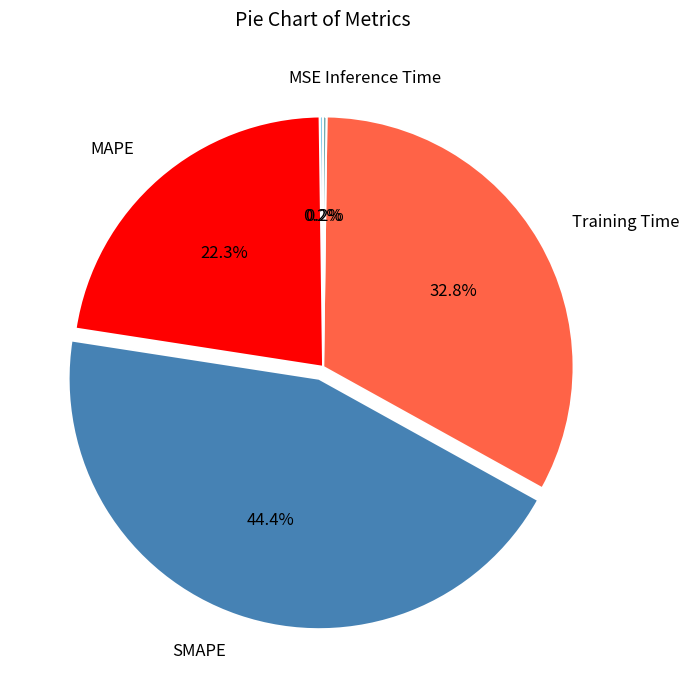

Is MAPE the majority of the pie?

No